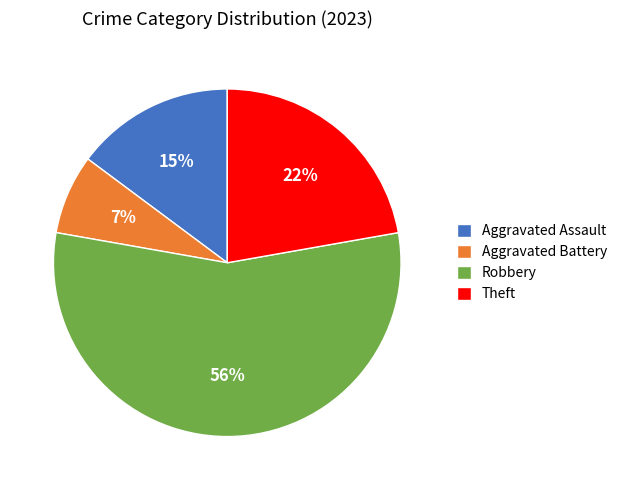

Count the number of slices in the pie.

4